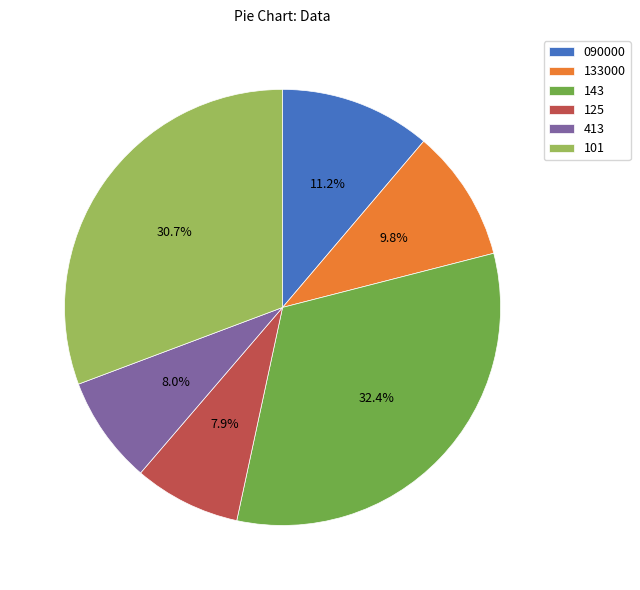

To the nearest percent, what percentage of the pie is 413?

8%